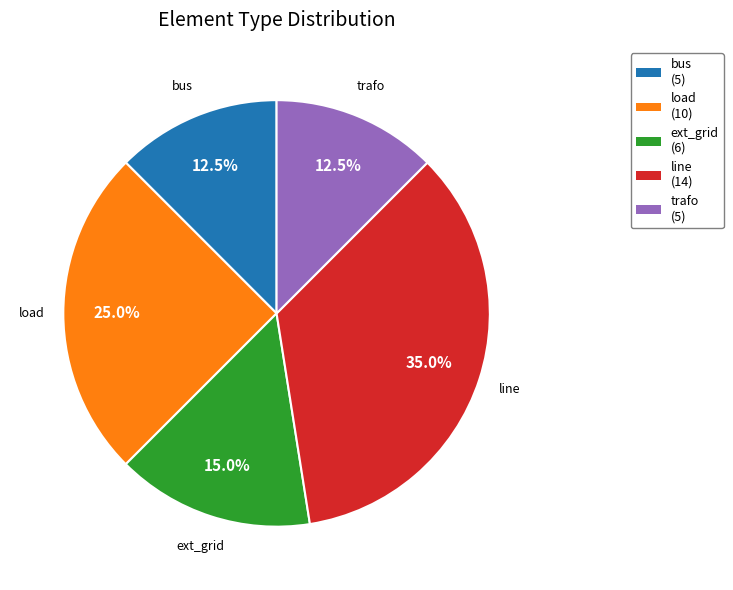

Does any single category account for the majority?

No